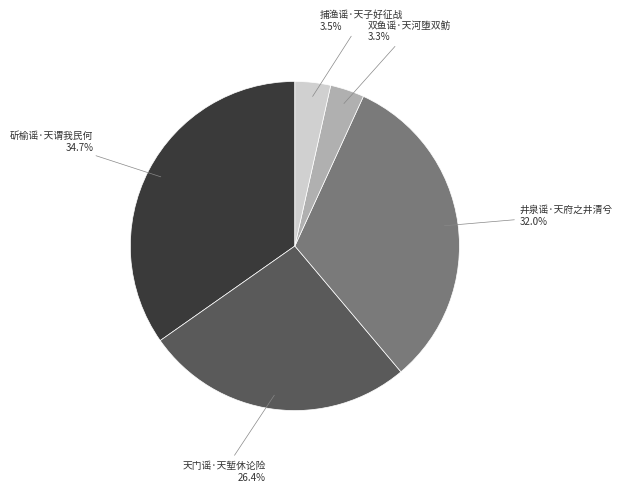

Is there any slice that represents more than half of the pie?

No